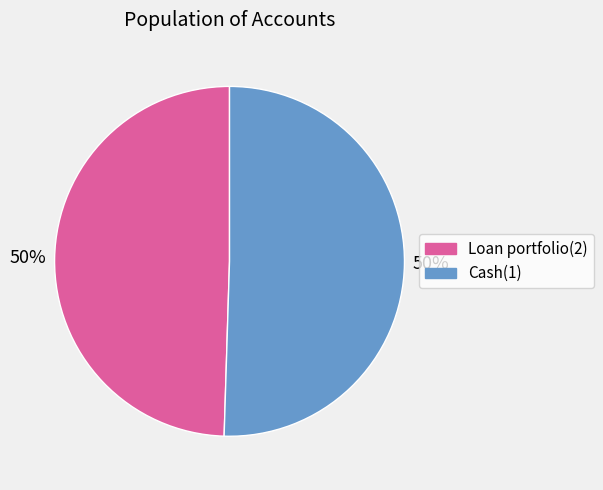

To the nearest percent, what percentage of the pie is Cash(1)?

50%